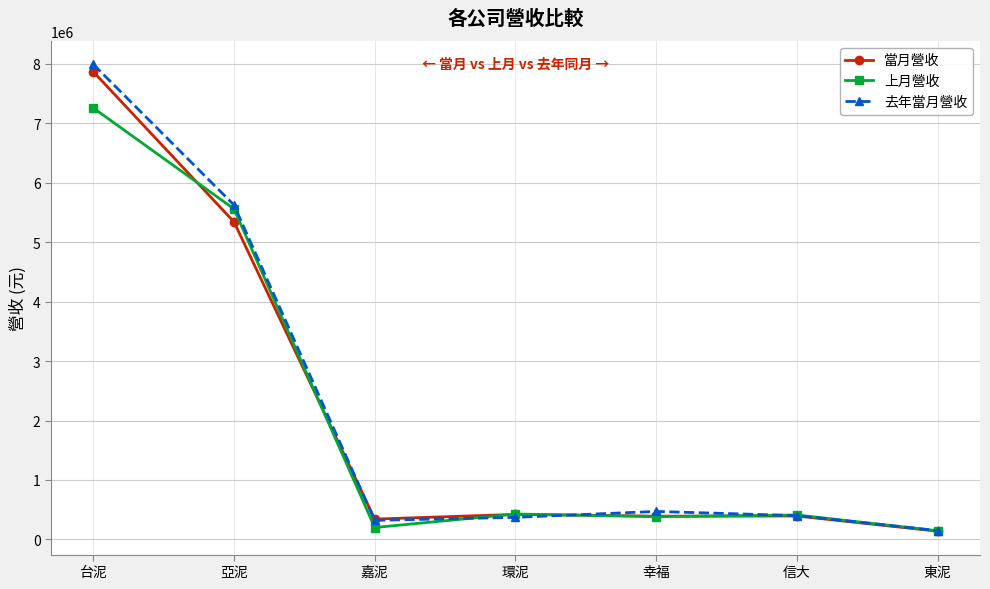

What is the label of the 2nd point from the left?

亞泥